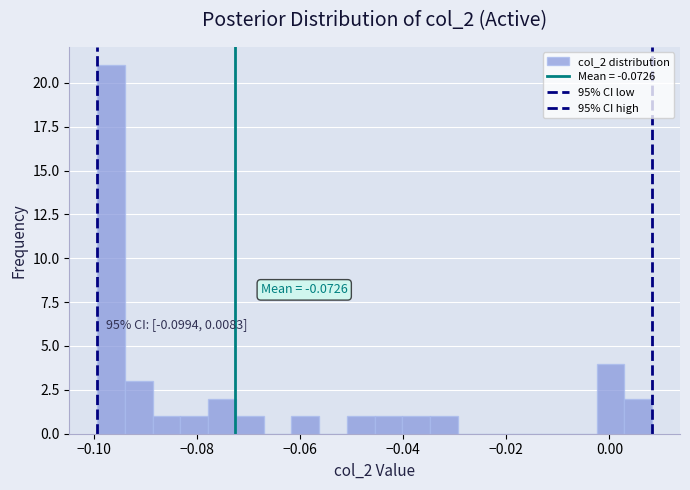

Read against the x-axis, roughly where is the centre of the tallest bar?

-0.096